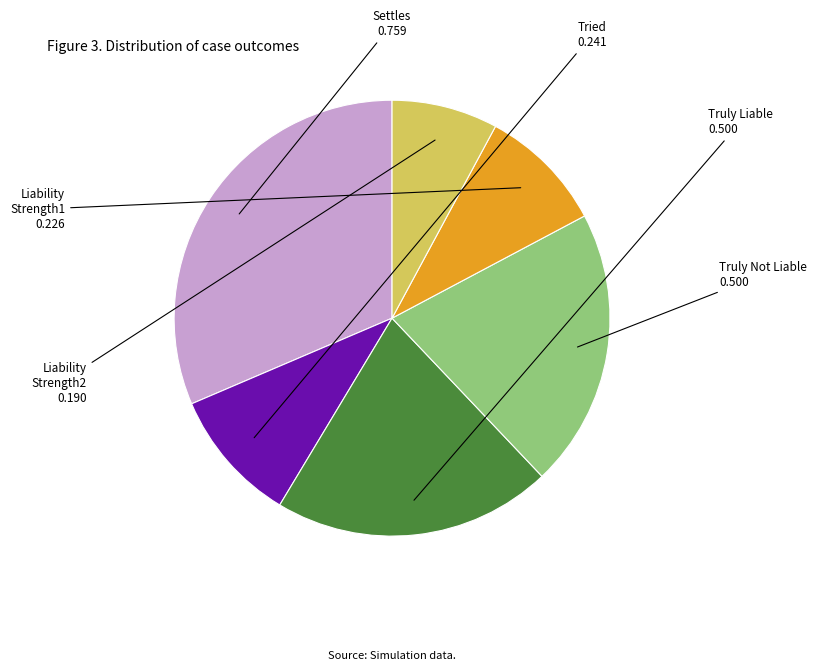

How many segments does this pie chart have?

6